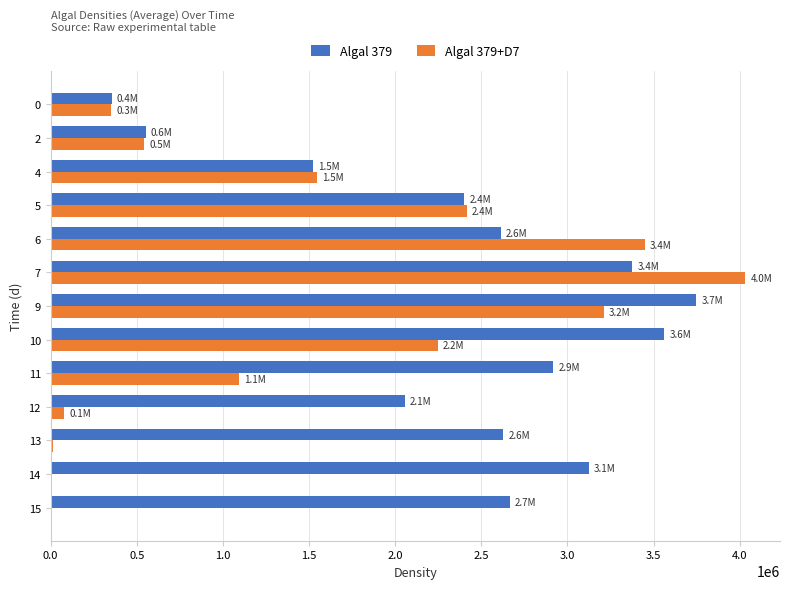

What is the highest value of the Algal 379+D7 series?

4032014.2